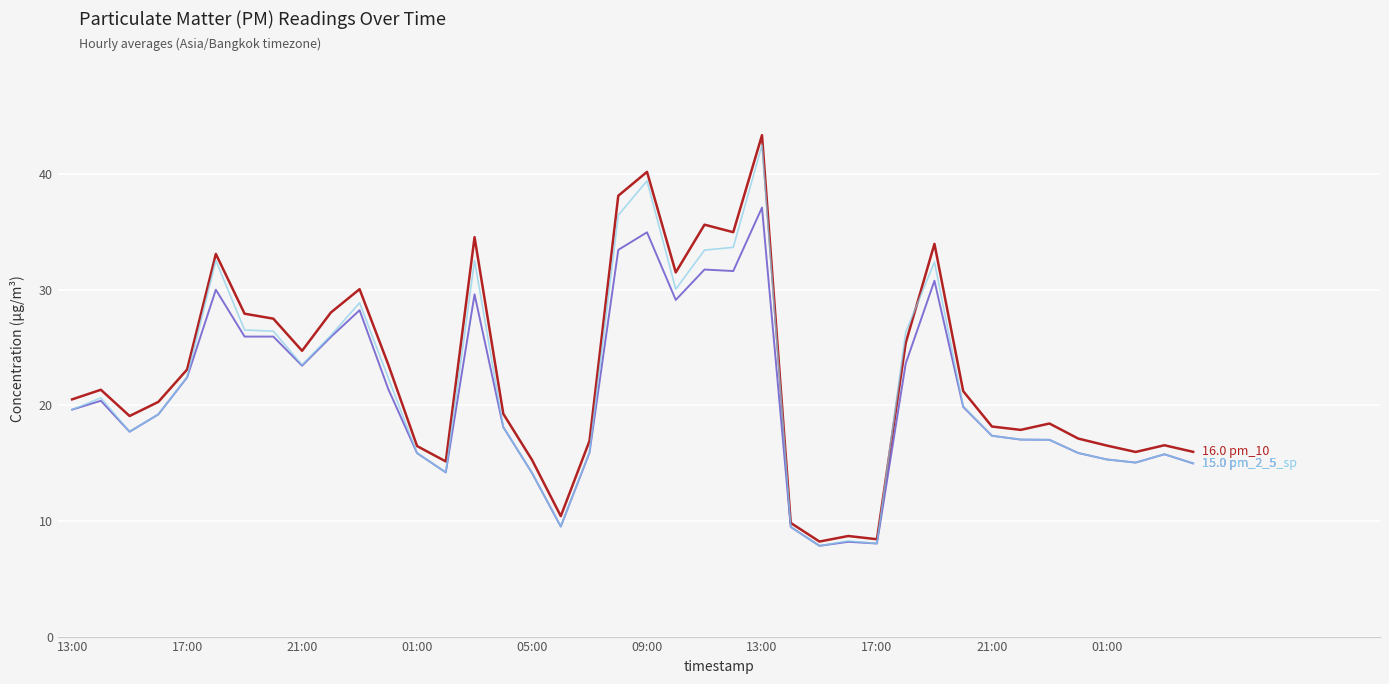

What is the maximum value shown in the chart?

43.4